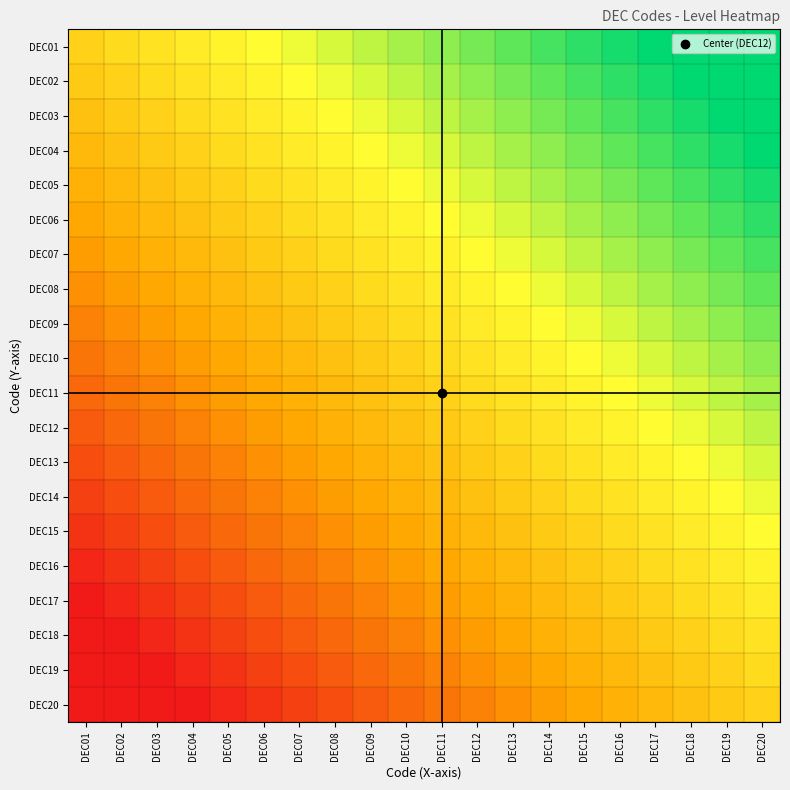

At which category does the chart reach its peak across all series?

DEC20